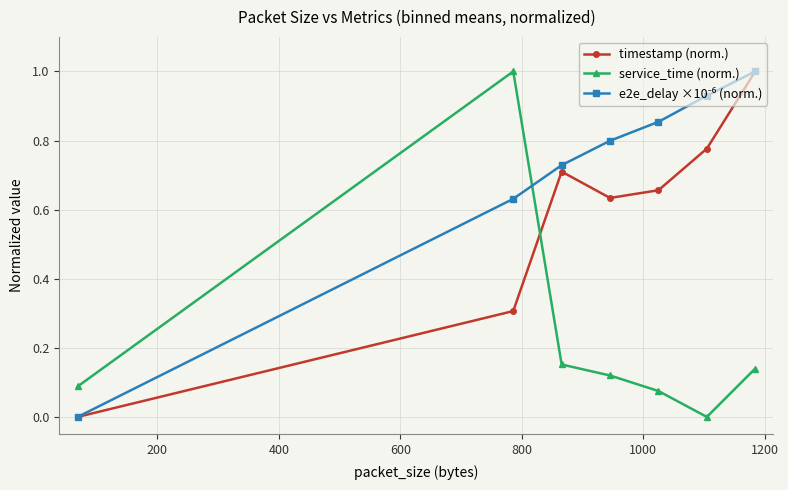

True or false: service_time (norm.) has more than 1 interior local peaks.

False